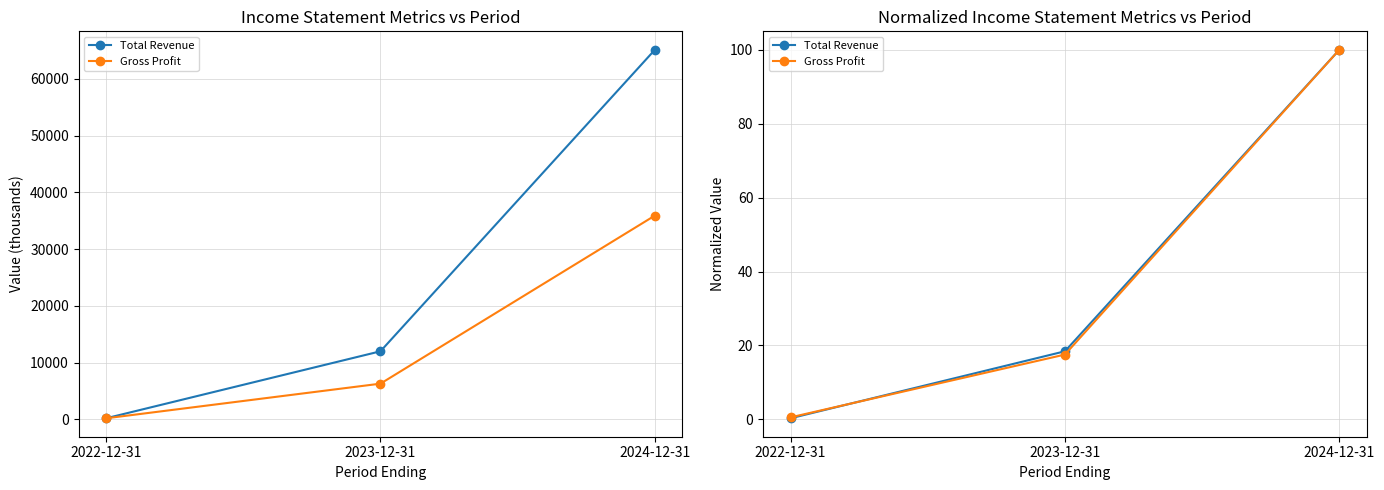

What are all the series names shown in the legend?

Total Revenue, Gross Profit